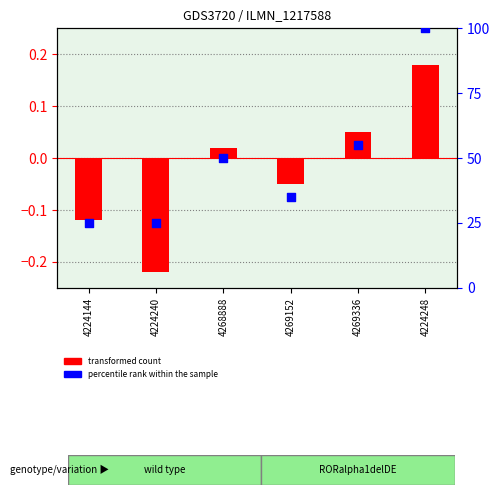

At which category is the sum across all series the highest?

4224248